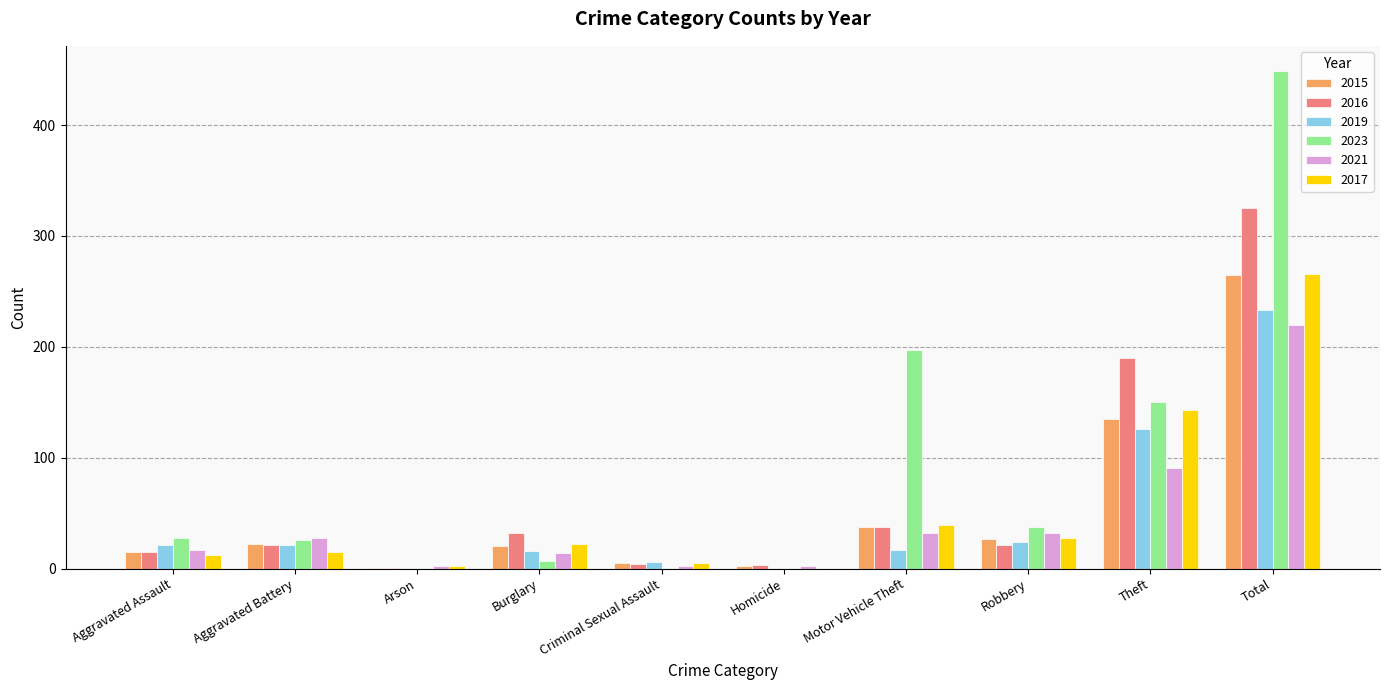

What are all the series names shown in the legend?

2015, 2016, 2019, 2023, 2021, 2017